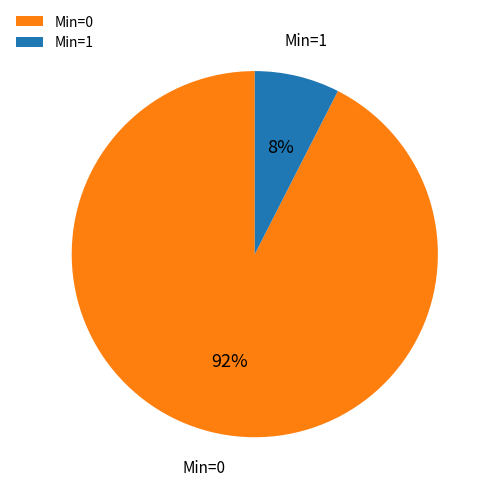

How many slices are in this pie chart?

2